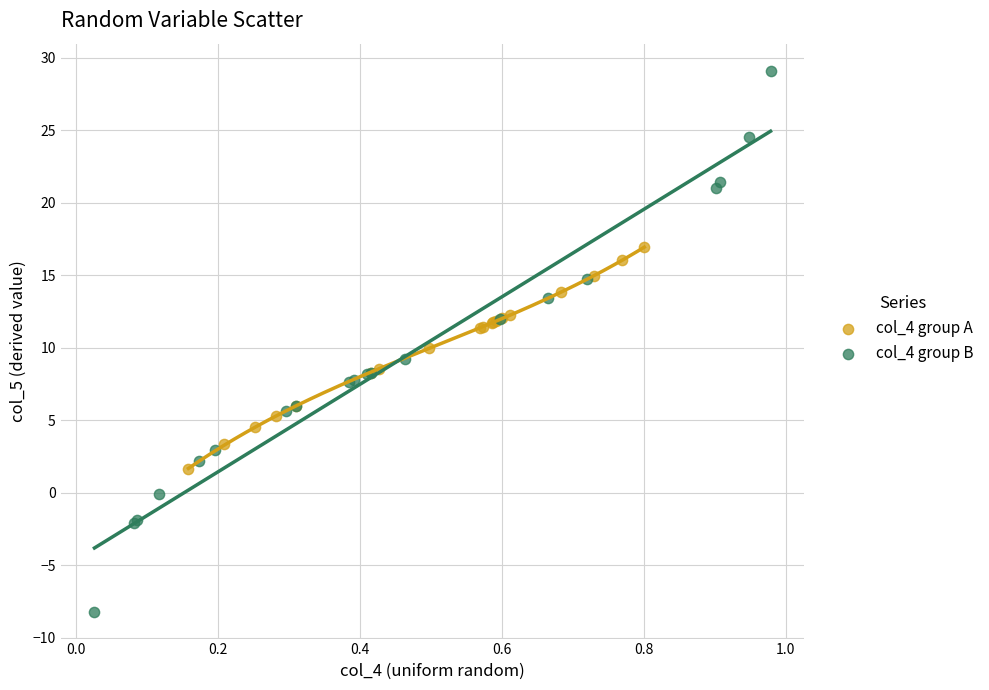

Which series contains the lowest Y value?

col_4 group B